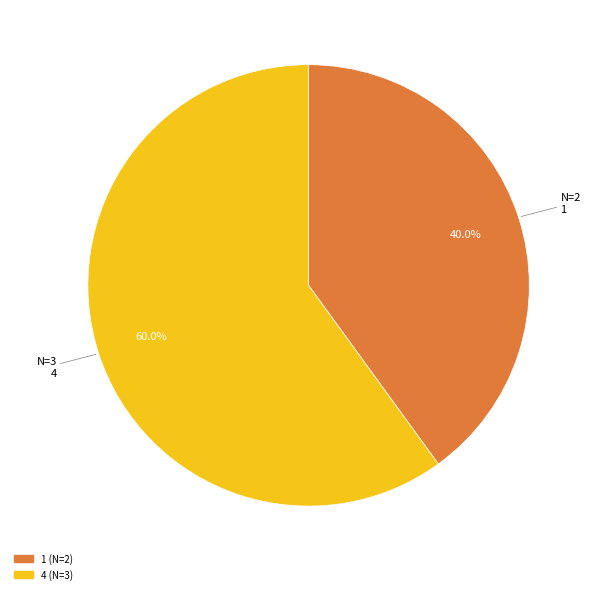

To the nearest percent, what portion does 4 represent?

60%